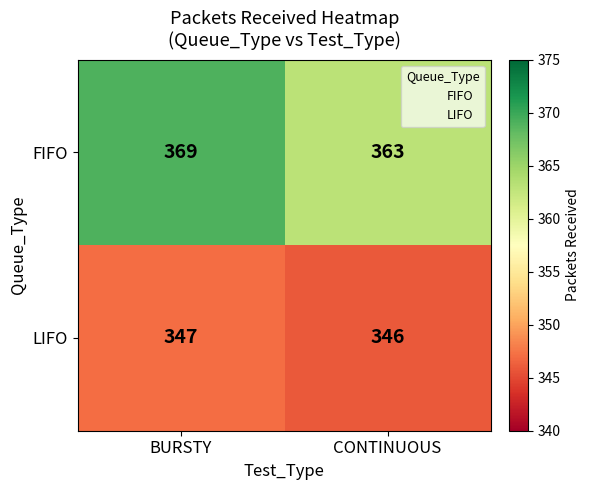

What is the greatest value displayed?

369